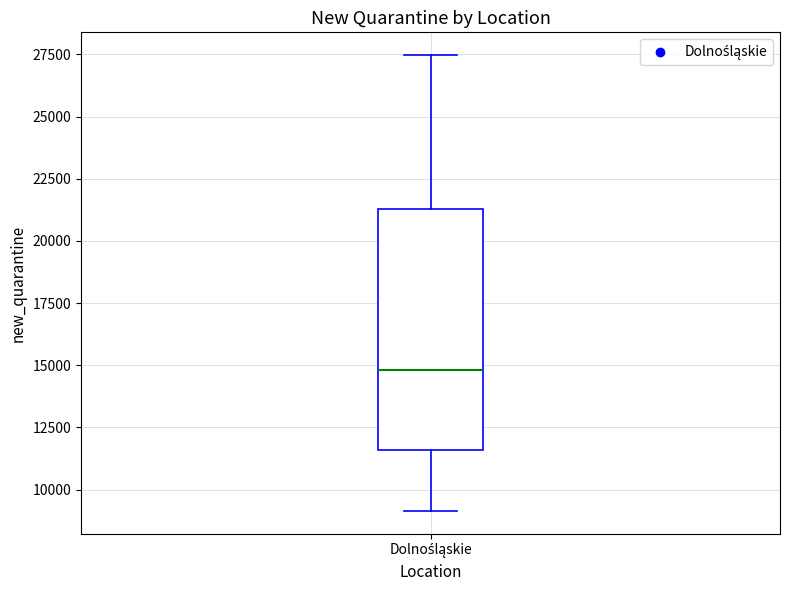

Where is the lower edge of the box for Dolnośląskie on the y-axis? The values are not printed on the chart, so give them approximately, as read against the axis.

11500